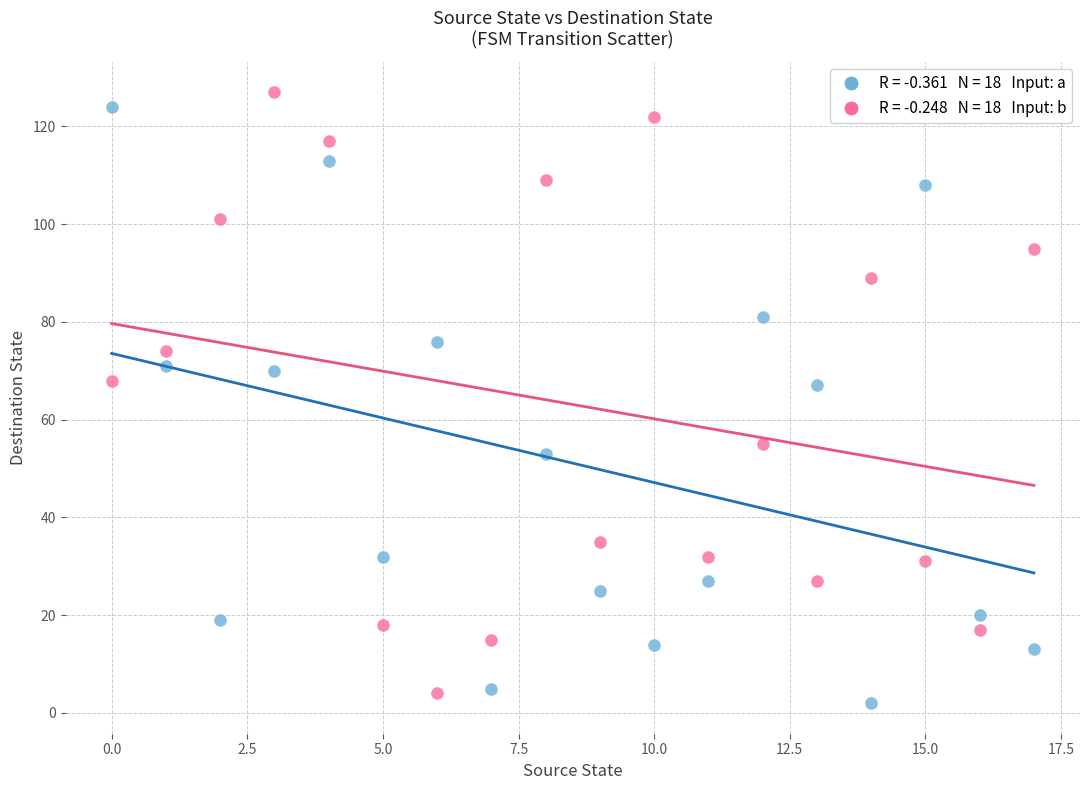

Across all data points, what is the range of Y values (max minus min)?

125